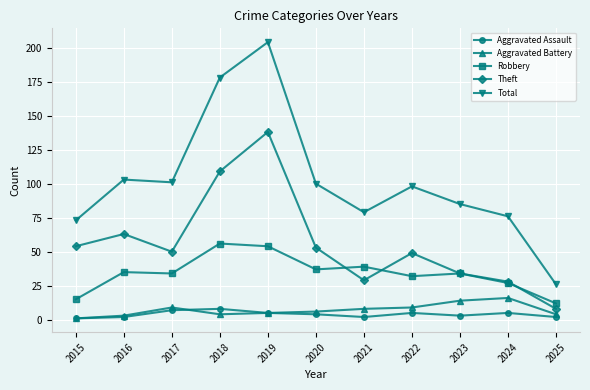

What are all the series names shown in the legend?

Aggravated Assault, Aggravated Battery, Robbery, Theft, Total